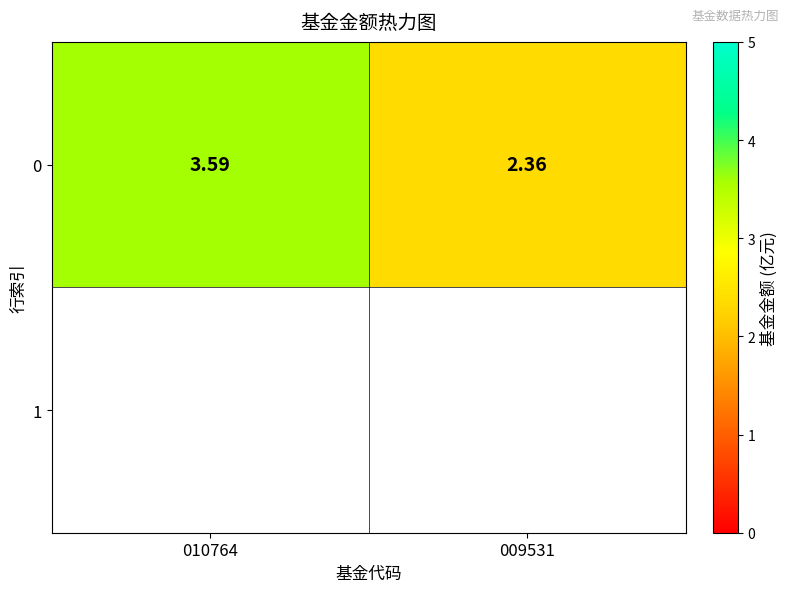

List the labels in order of value, smallest first.

009531, 010764